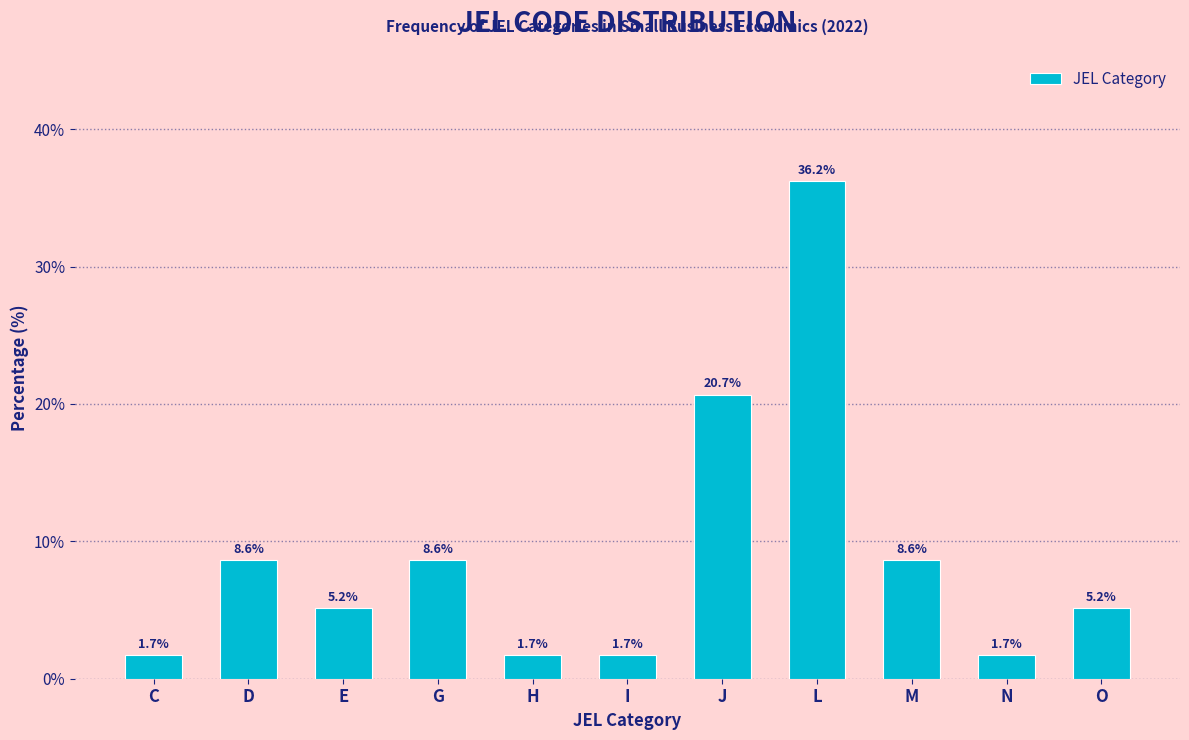

Reading left to right, extract all data points from this chart.

1.7	8.6	5.2	8.6	1.7	1.7	20.7	36.2	8.6	1.7	5.2